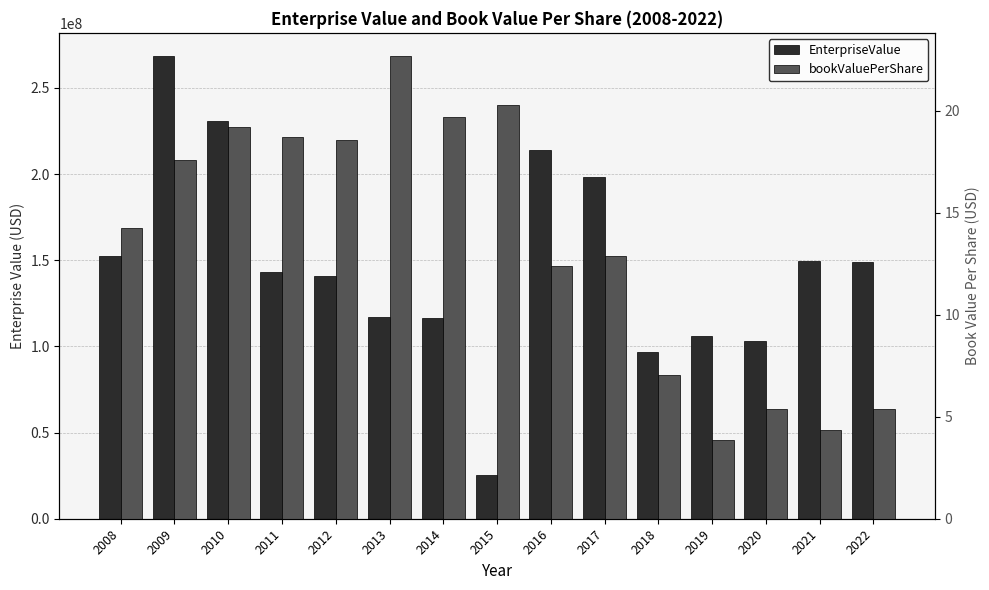

Reading left to right, transcribe all the data shown in this chart.

EnterpriseValue: 2008=152544900.0	2009=268476000.0	2010=230908753.4	2011=142992460.0	2012=140975240.0	2013=116864100.0	2014=116509250.0	2015=25252100.0	2016=213814250.0	2017=198345000.0	2018=96484800.0	2019=106055900.0	2020=102955560.0	2021=149403000.0	2022=148747690.0
bookValuePerShare: 2008=14.2	2009=17.6	2010=19.2	2011=18.7	2012=18.6	2013=22.7	2014=19.7	2015=20.3	2016=12.4	2017=12.9	2018=7.0	2019=3.9	2020=5.4	2021=4.4	2022=5.4